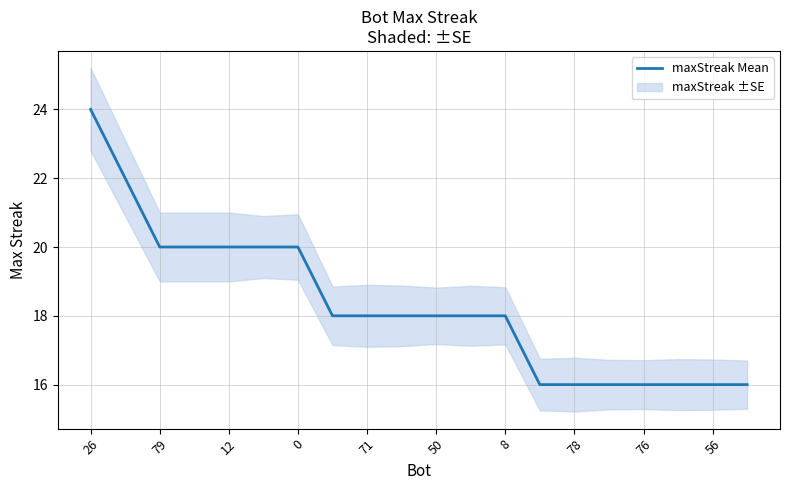

The value of maxStreak Mean at 0 is 20. True or false?

True